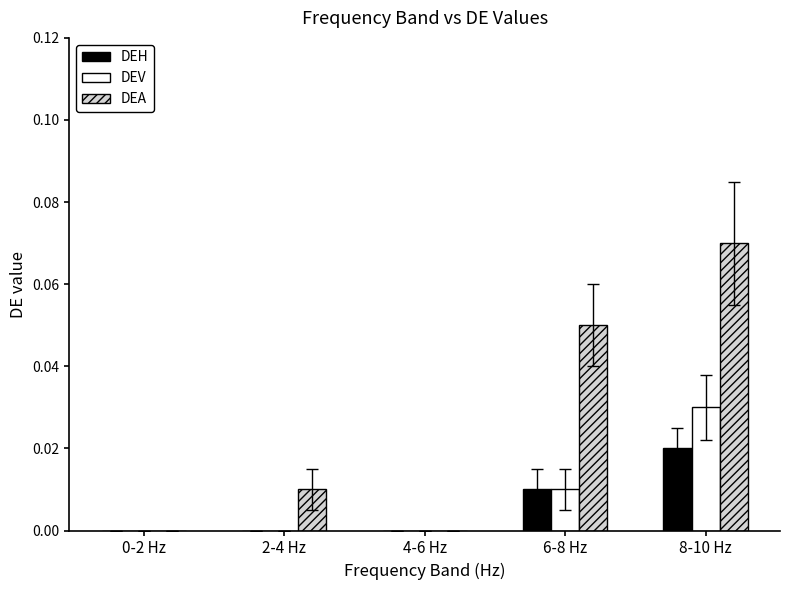

The value of DEH at 4-6 Hz is 0.0. True or false?

True